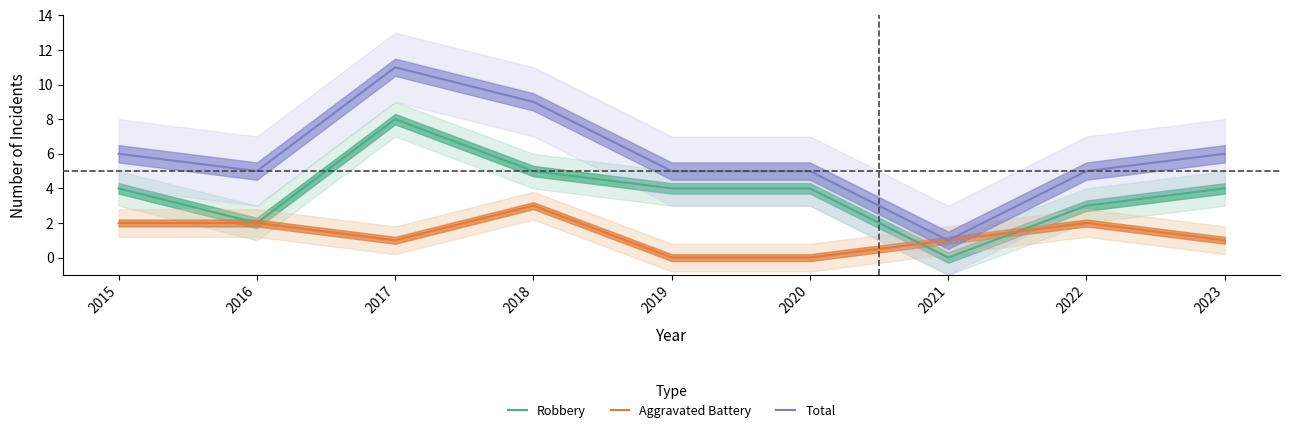

At which category does the chart reach its minimum across all series?

2021